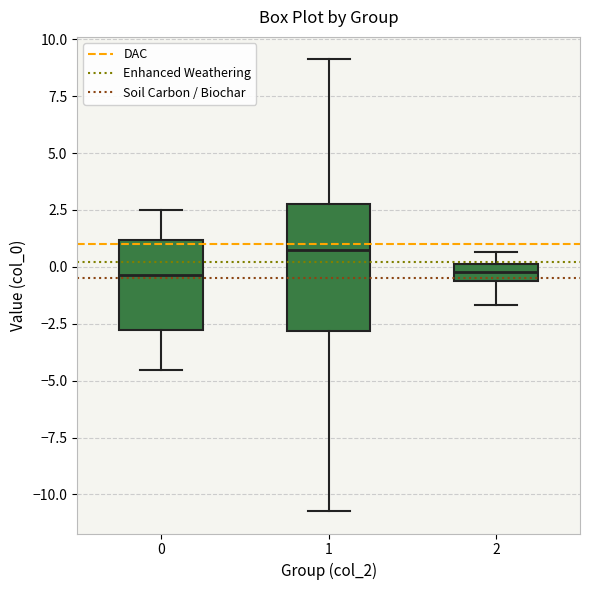

Where does the upper whisker of the box at x = 2 end on the y-axis? The values are not printed on the chart, so give them approximately, as read against the axis.

0.5